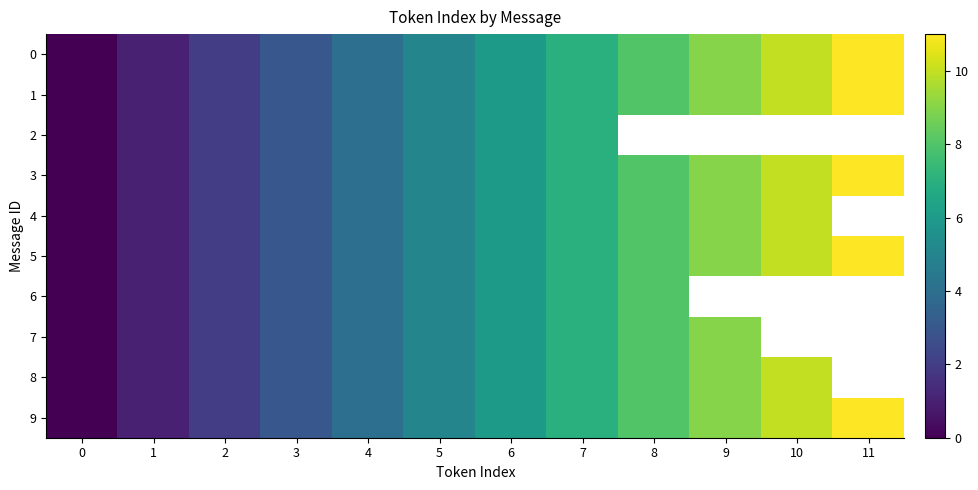

At which label does 6 first exceed 6?

7